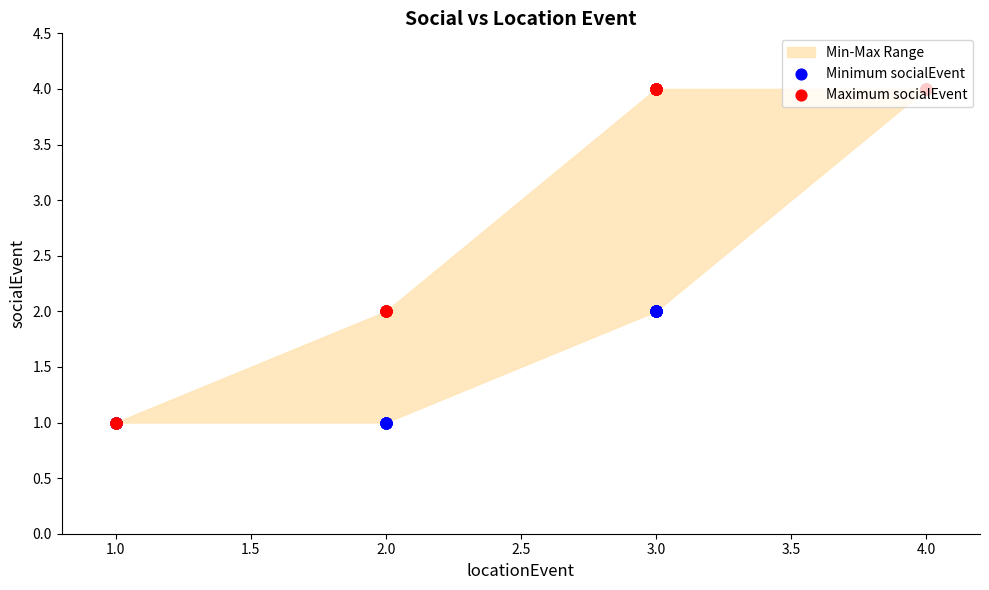

Is the value of Maximum socialEvent at 2.0 greater than the value of Minimum socialEvent at 1.0?

Yes